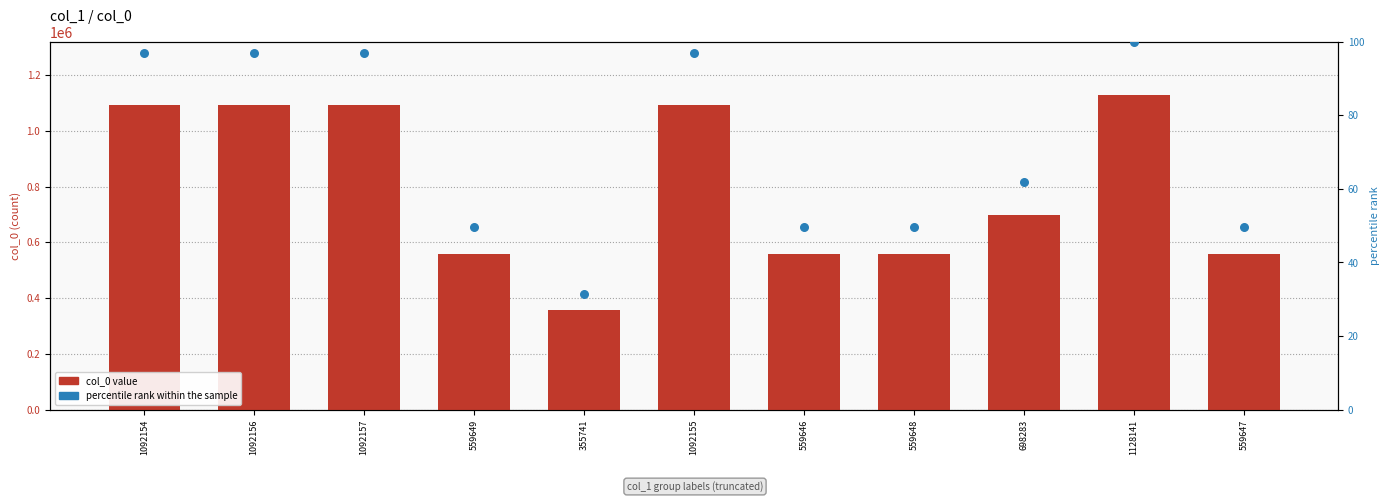

Which series has the largest Y range (max minus min)?

col_0 value